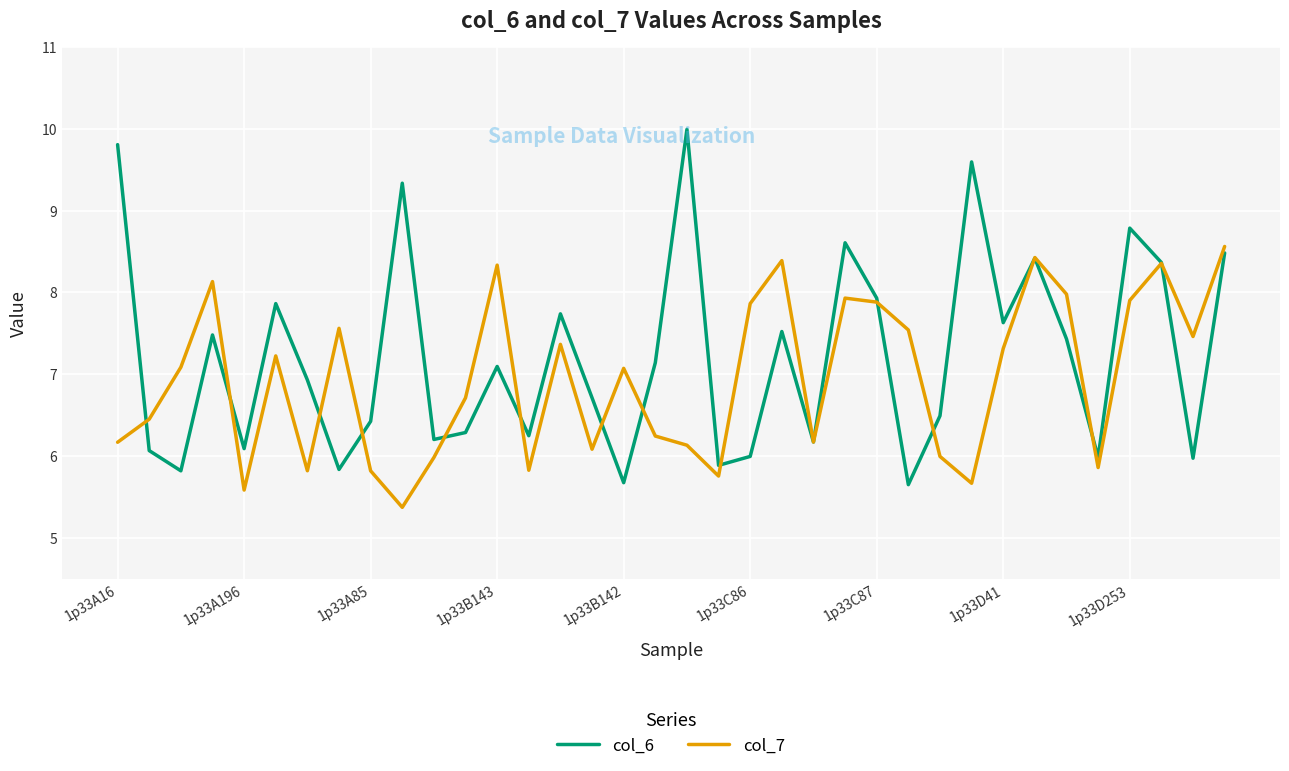

What is the minimum value shown in the chart?

5.4